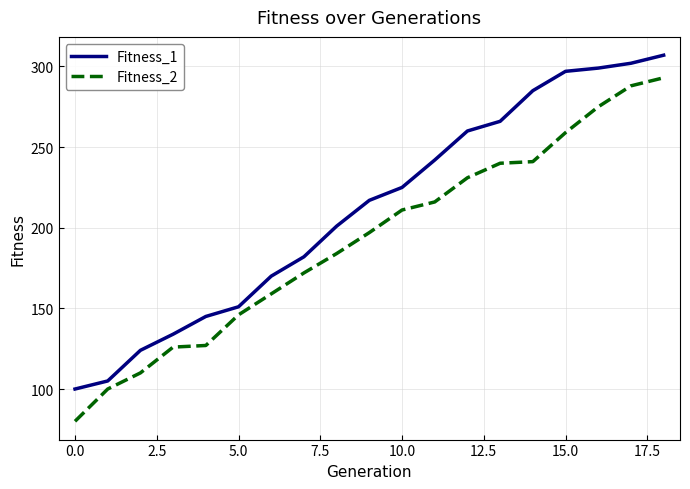

Which series has the widest spread of values?

Fitness_2